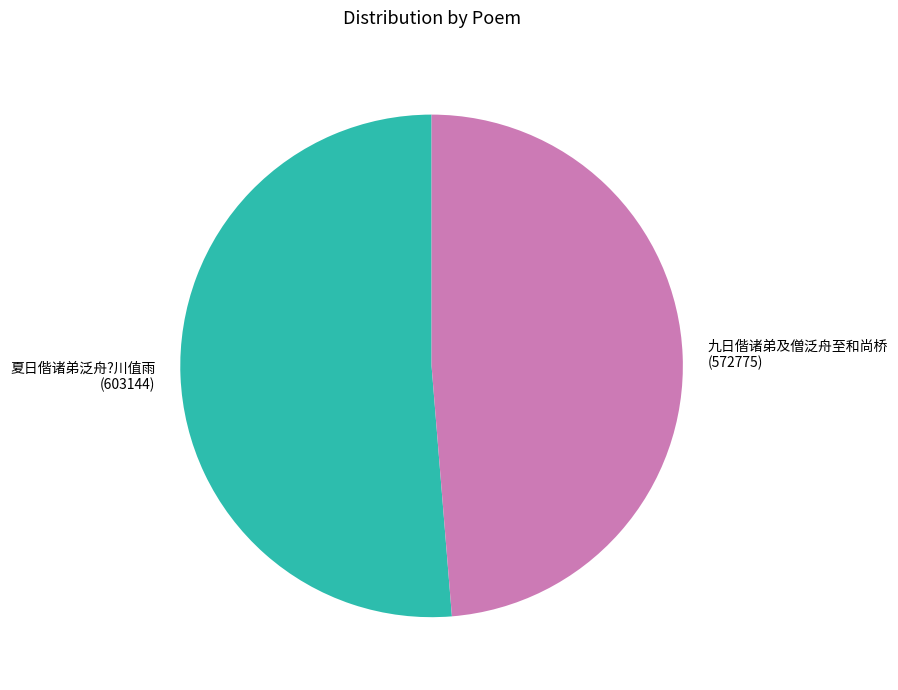

What is the smallest slice in the pie chart?

九日偕诸弟及僧泛舟至和尚桥